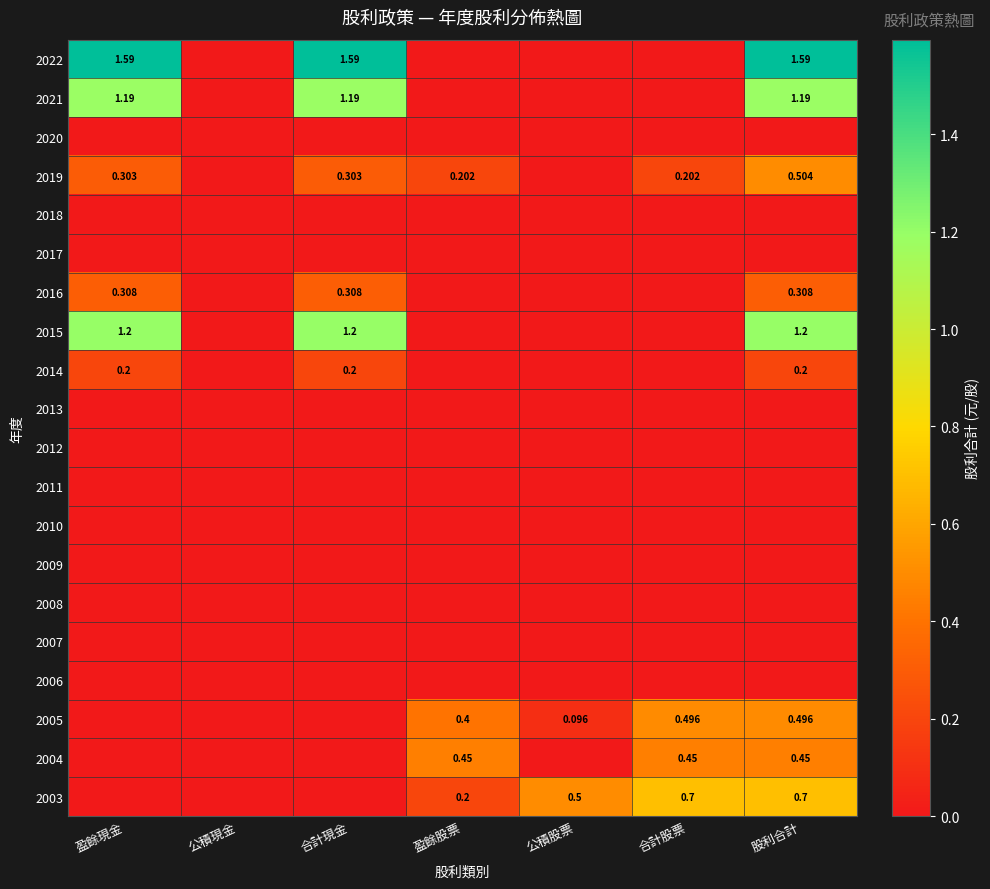

Is it true that 2016 equals 0.2 at 公積股票?

False